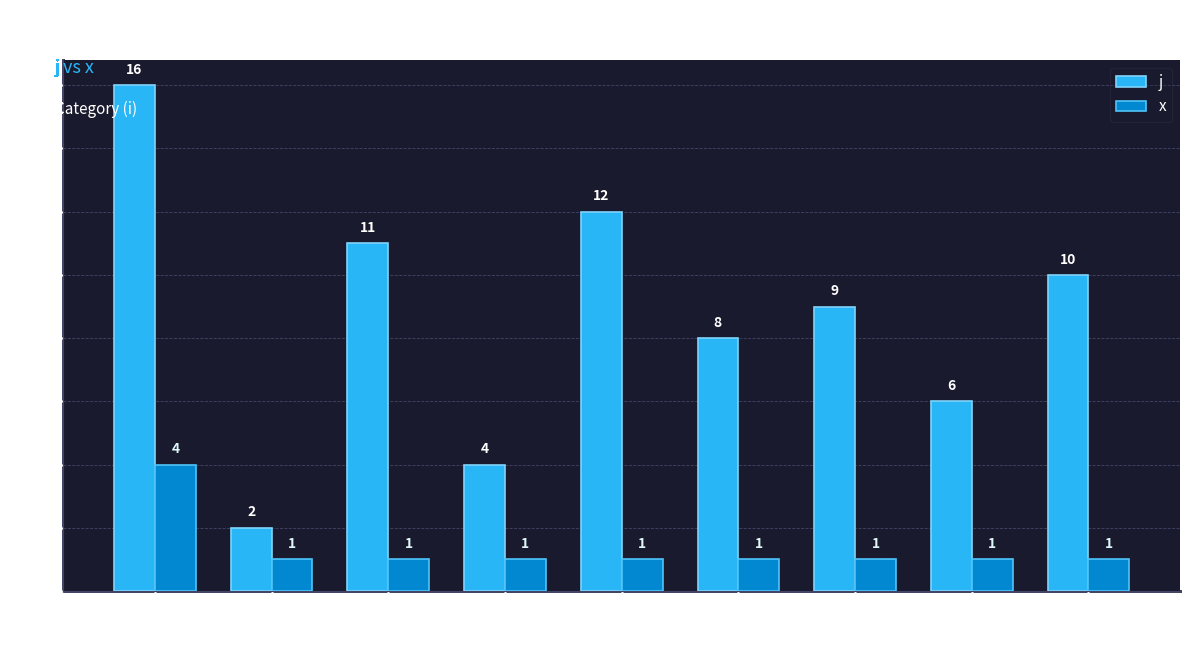

Between 2 and 5, which series saw the biggest shift?

j